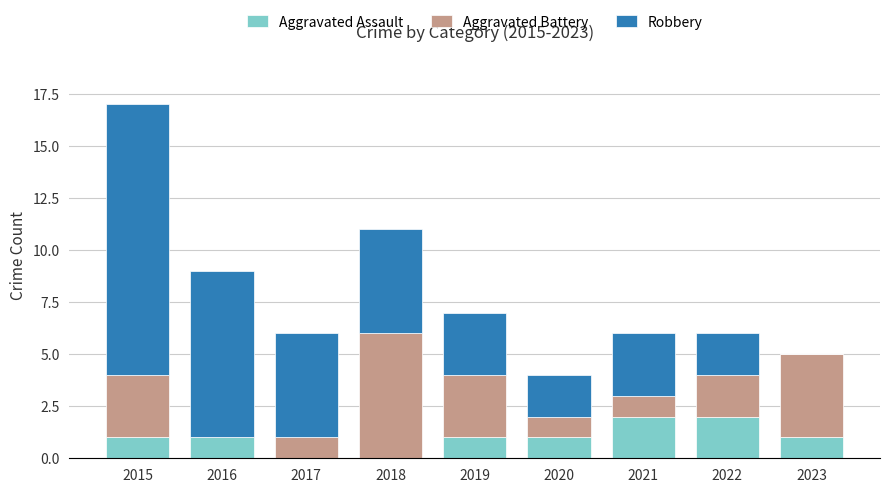

At which category is the sum across all series the highest?

2015